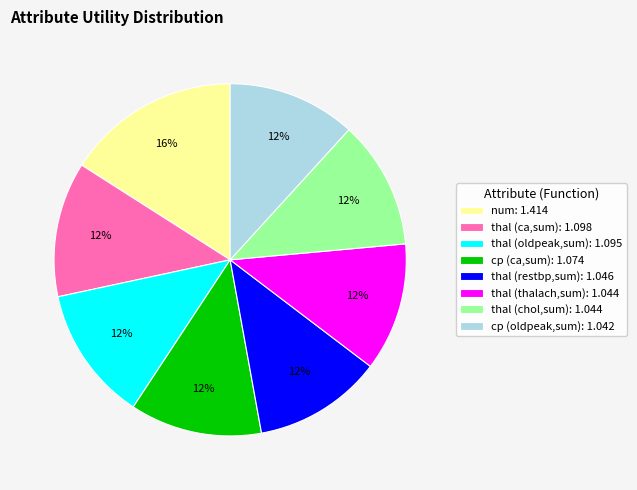

Does num: 1.414 account for over 50% of the chart?

No